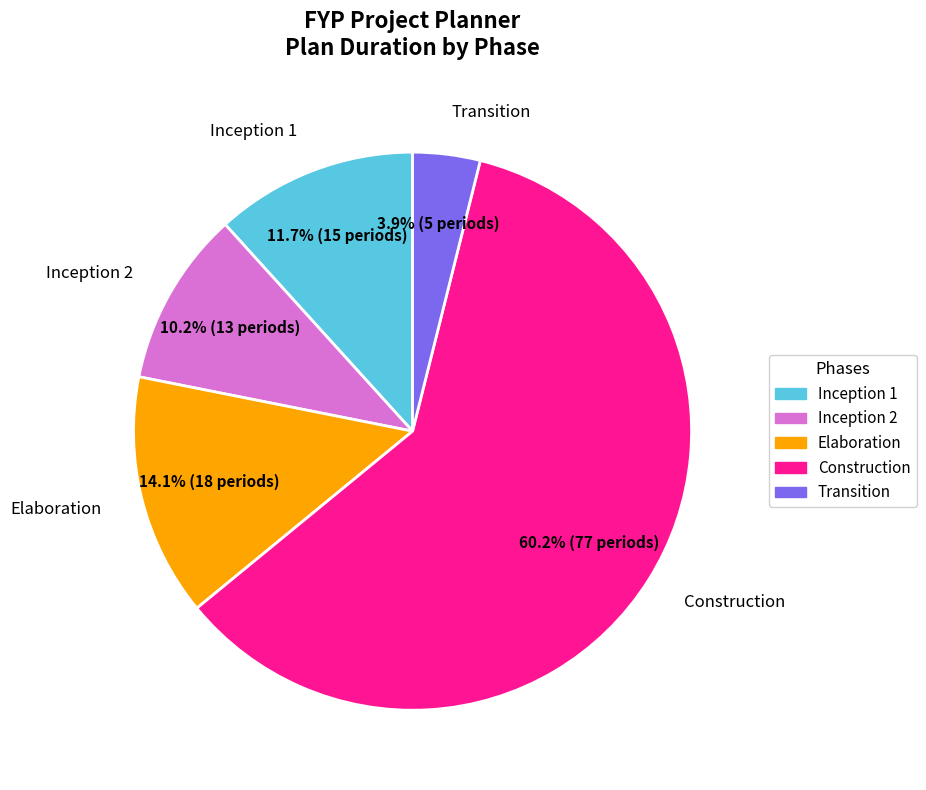

To the nearest percent, what is the average slice percentage?

20%